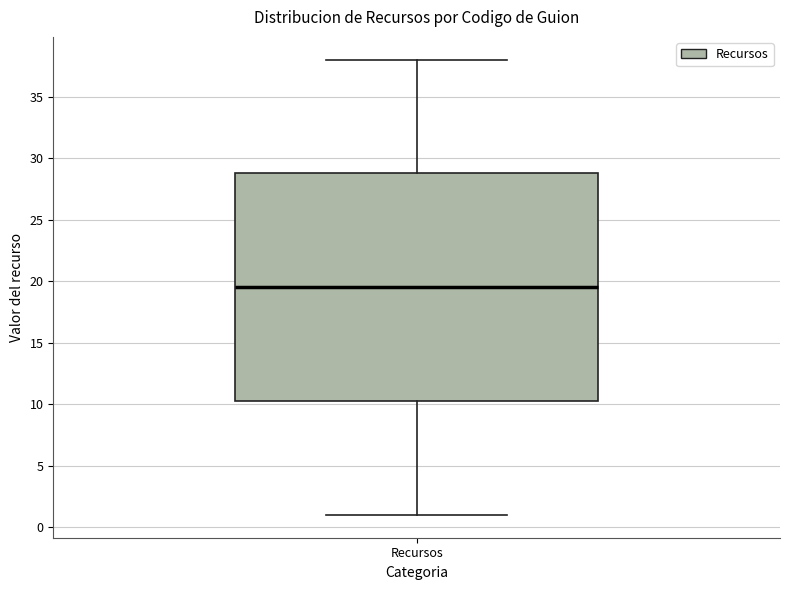

Read this box plot against the y-axis: the position of the median line, the range covered by the box, and the ends of both whiskers. The values are not printed on the chart, so give them approximately, as read against the axis.

median 19.5, box 10.5 to 29.0, whiskers 1.0 to 38.0